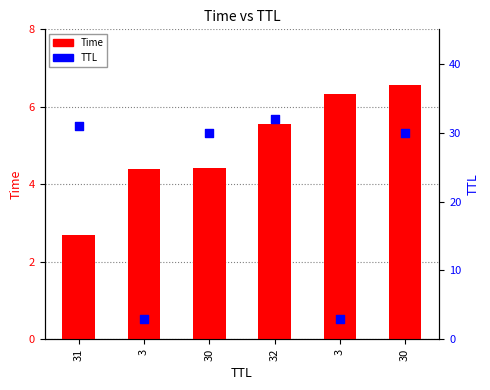

Which series contains the lowest Y value?

Time